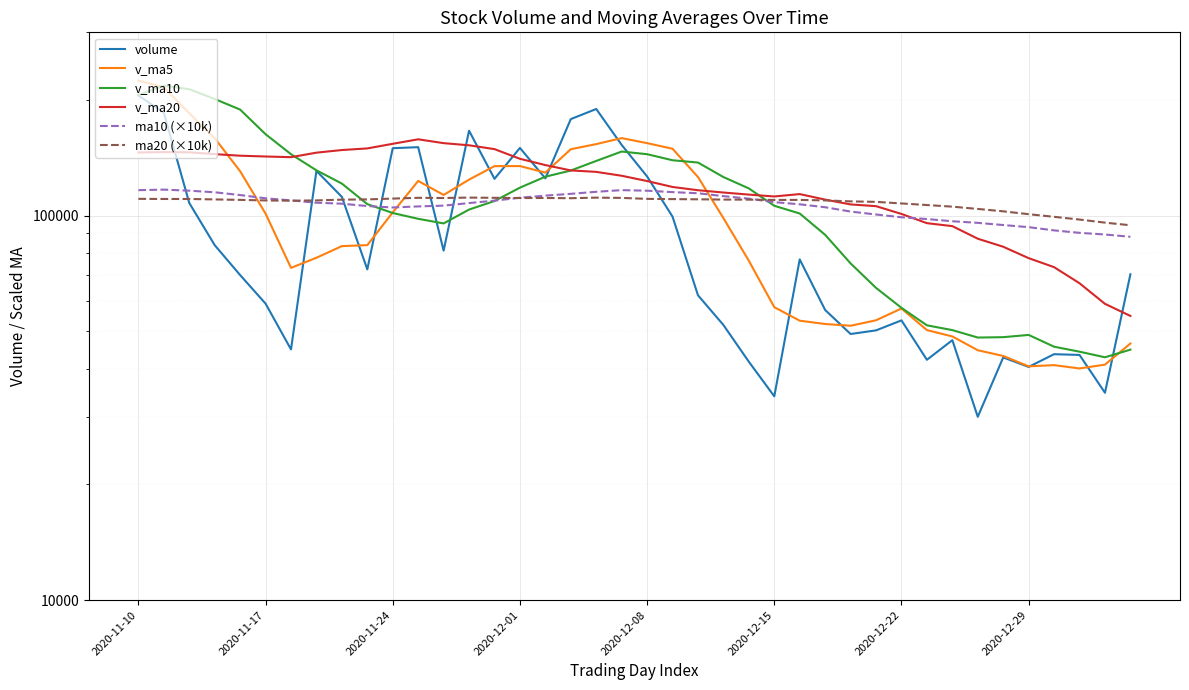

Where does the v_ma20 series first go above 127041?

2020-11-10